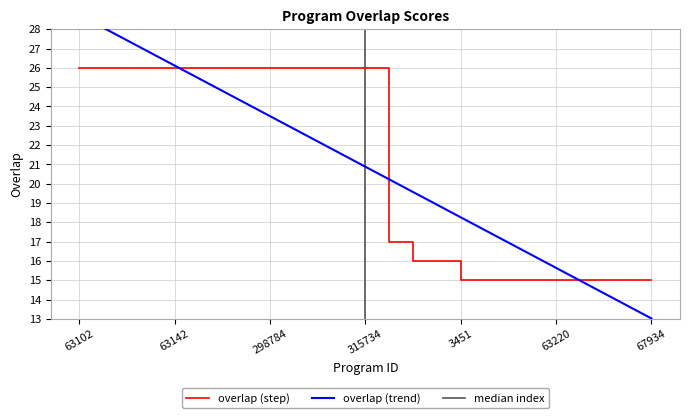

The overlap (step) series shows 26 at 63102. True or false?

True